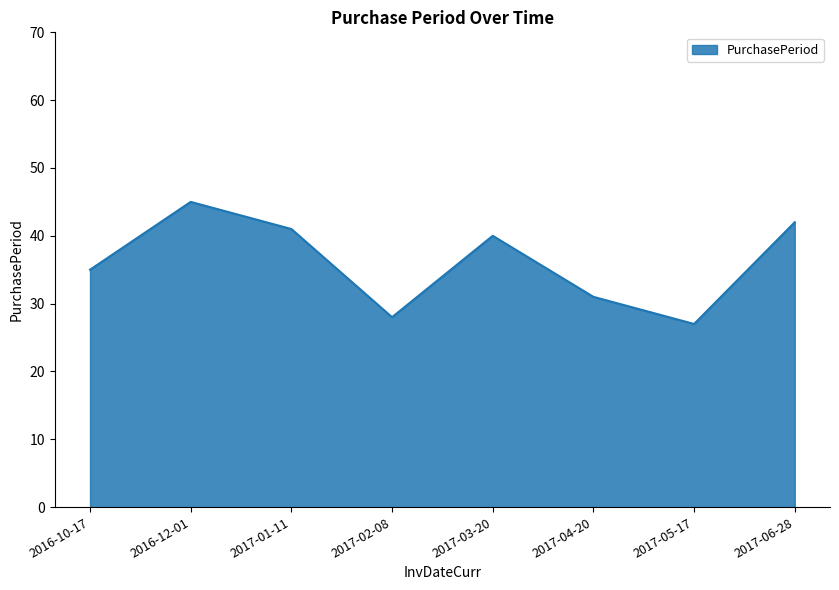

At which category does the data reach its first local peak?

2016-12-01